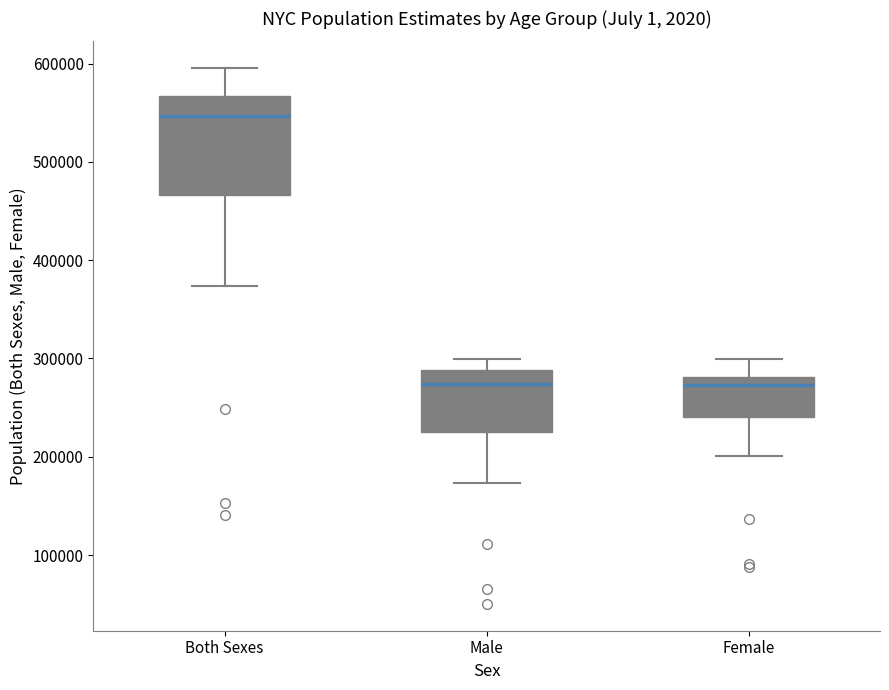

Which box has the highest median line?

Both Sexes